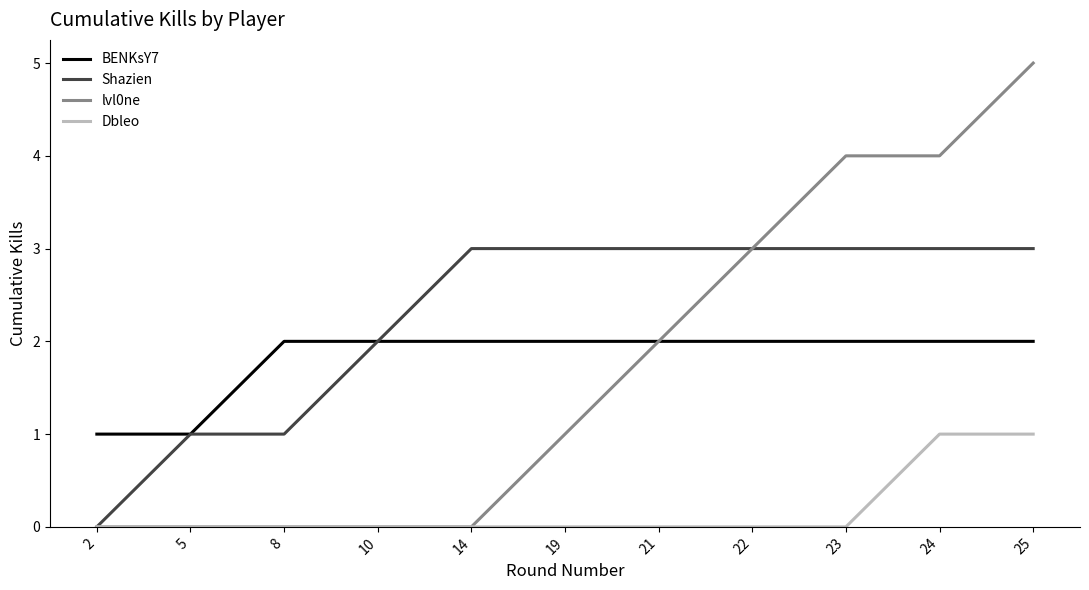

What is the total value across all series at 14?

5